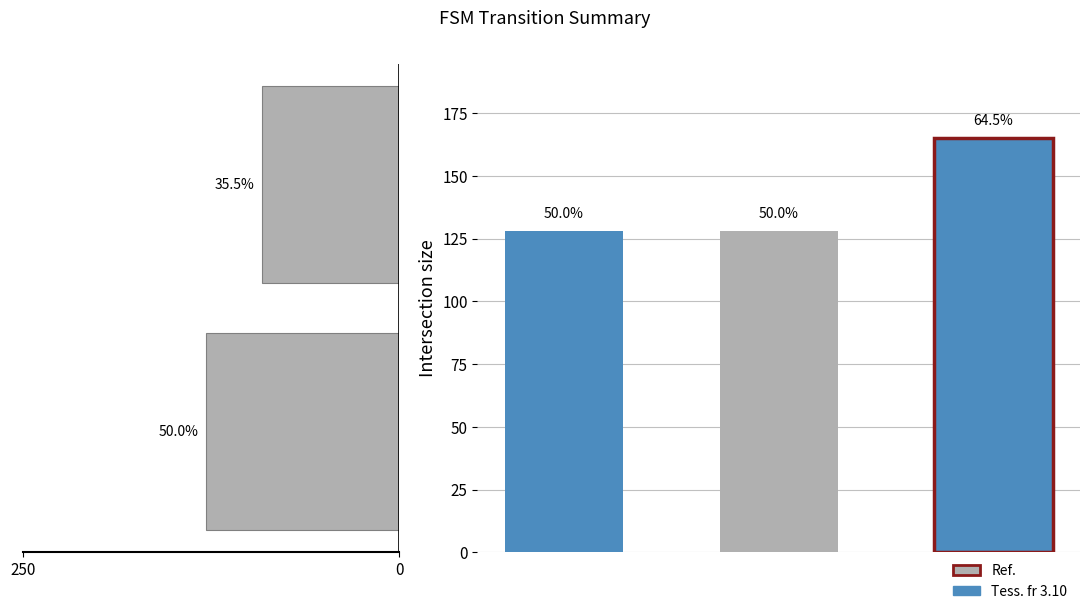

What is the difference between the values at 0 and 250?

37